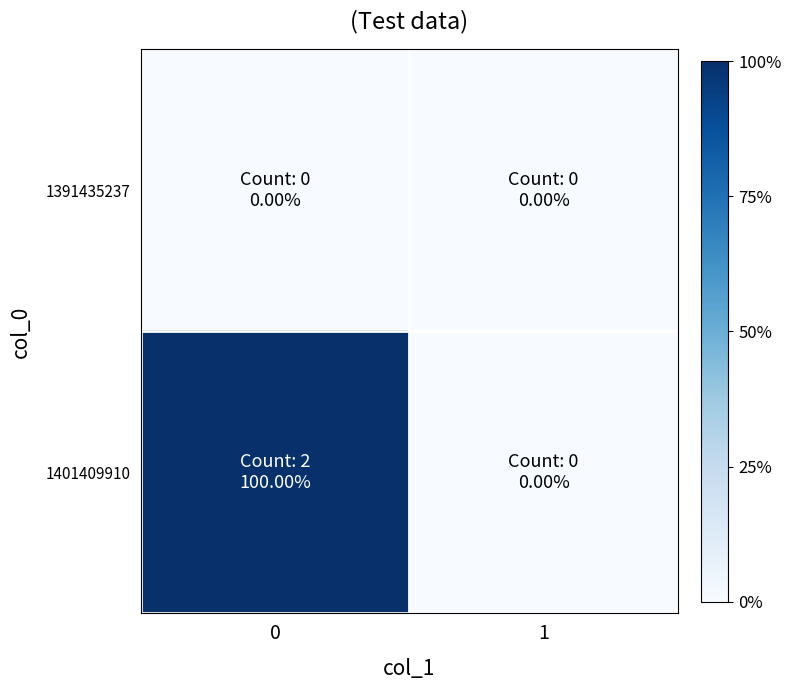

At 0, list the series in order from smallest to largest.

1391435237, 1401409910